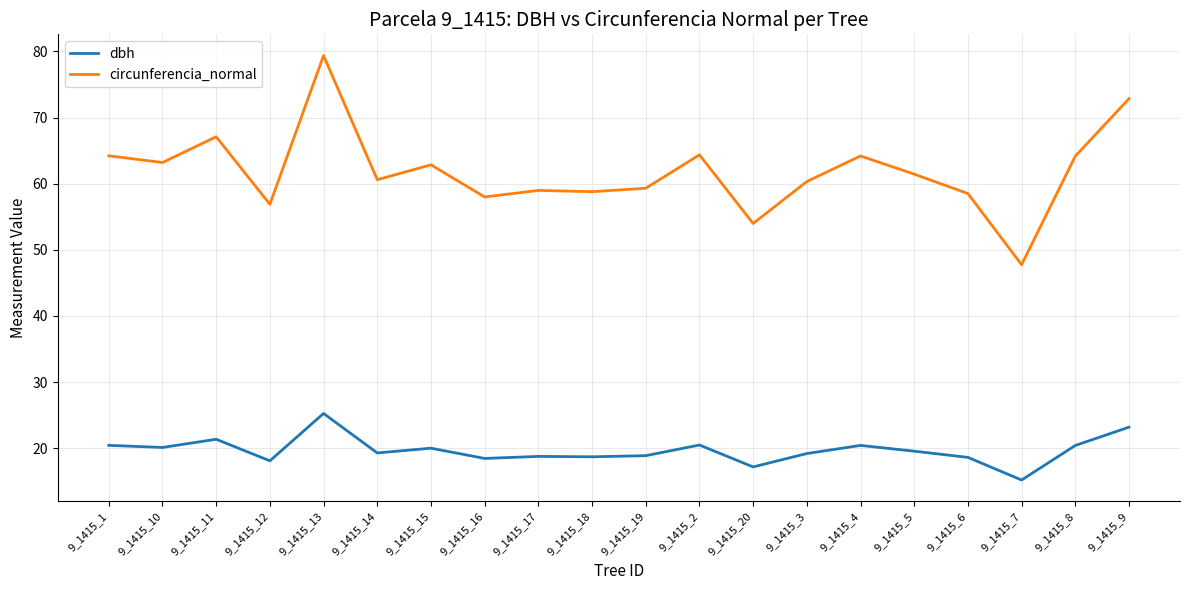

What value does the circunferencia_normal series have at 9_1415_11?

67.1